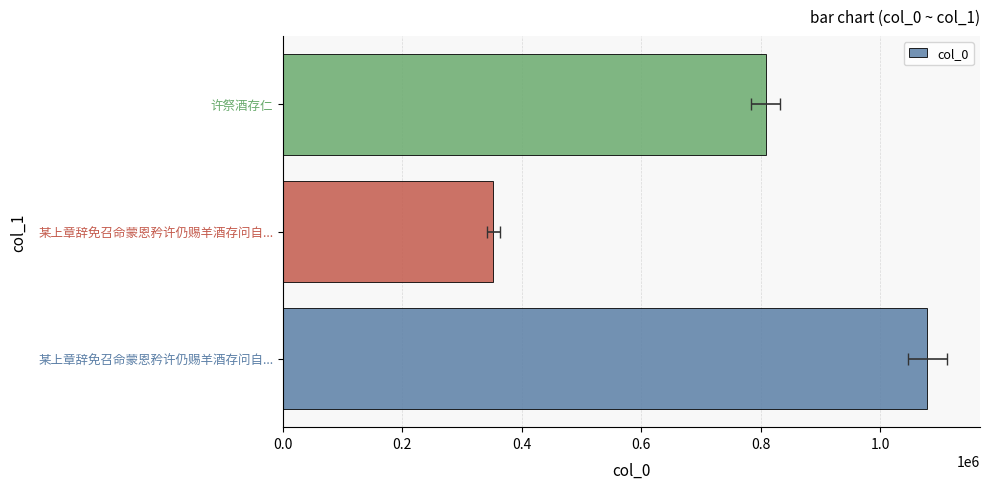

What is the value of the 3rd bar from the left?

808530